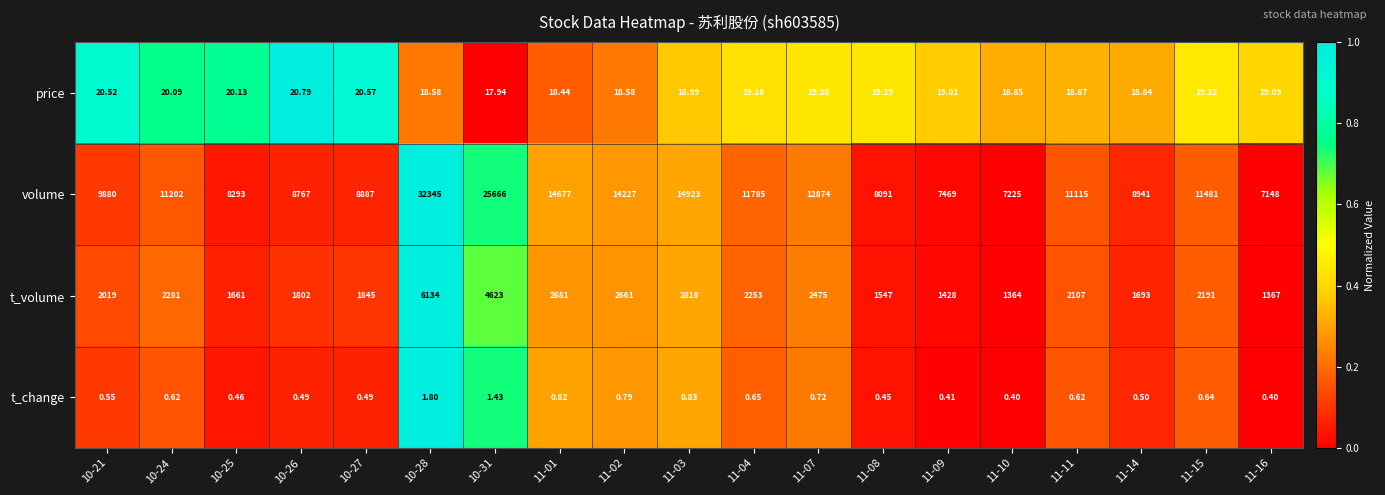

Rank the series by their maximum value, from lowest to highest.

t_change, price, t_volume, volume